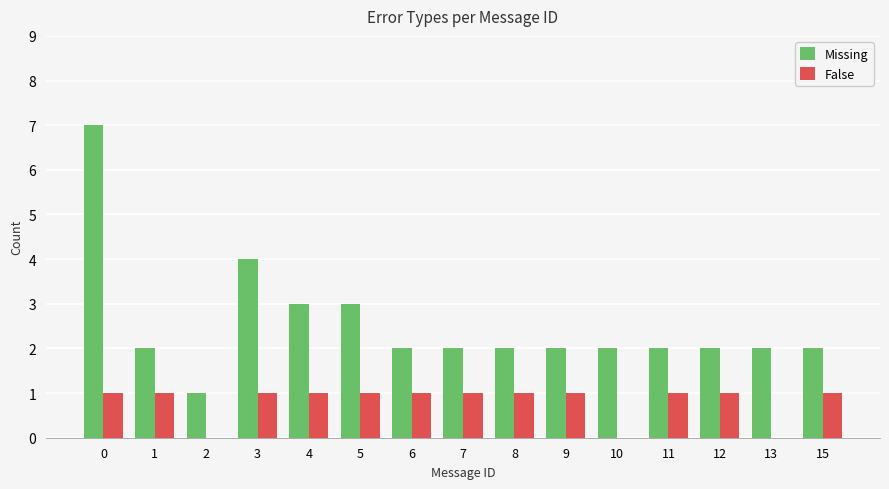

Between 8 and 13, which series saw the biggest shift?

False